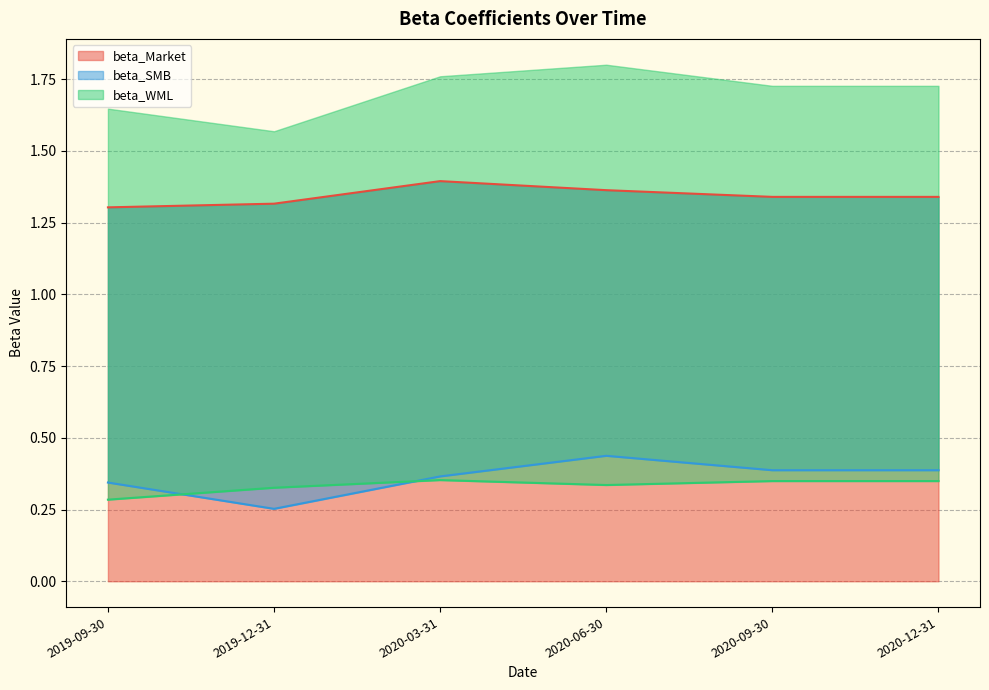

Is it true that beta_WML equals 0.1 at 2020-12-31?

False